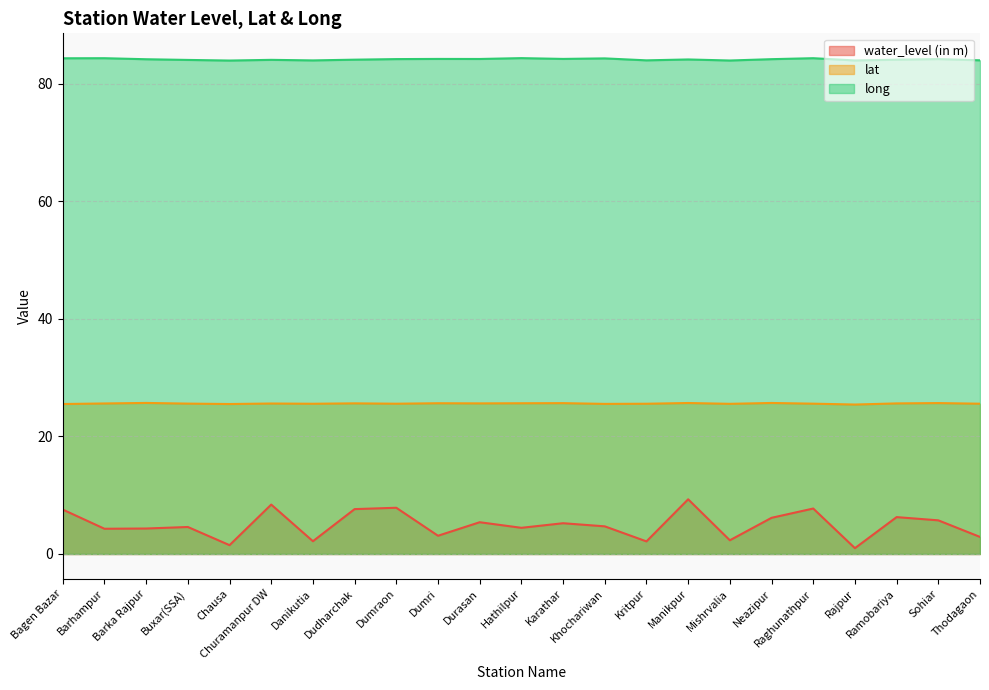

Does the chart have visible grid lines?

Yes